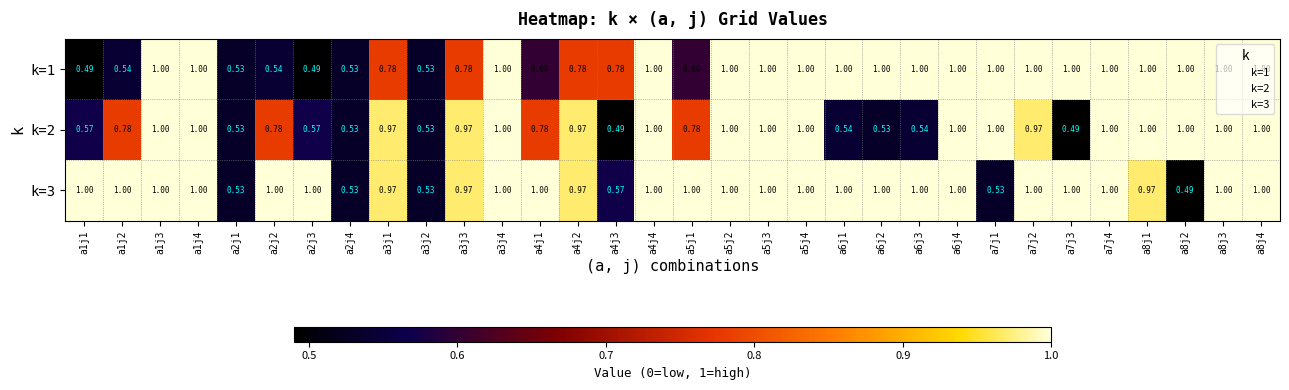

How many values in the k=3 series are below 1?

10